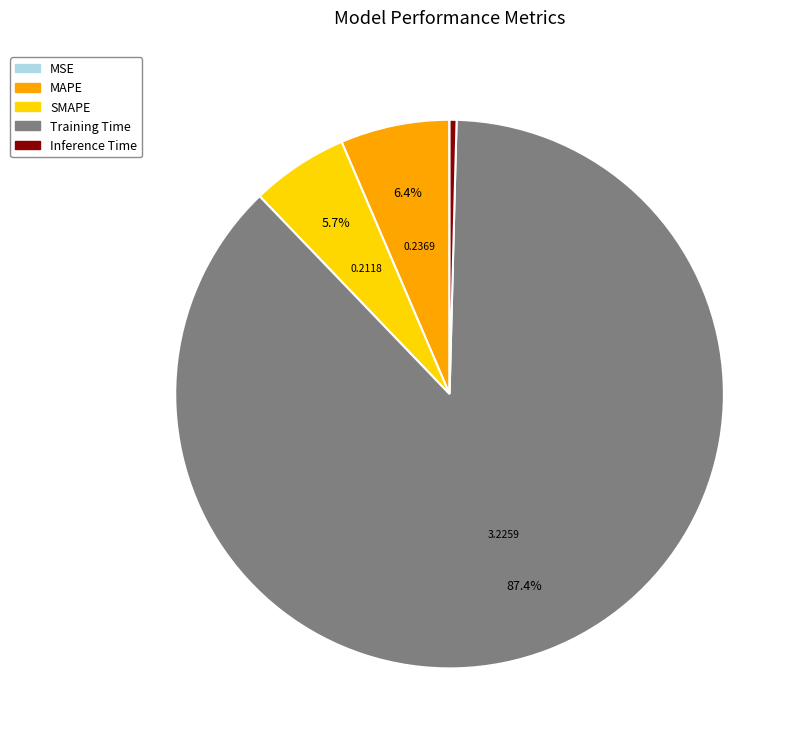

Is there a majority slice in this chart?

Yes